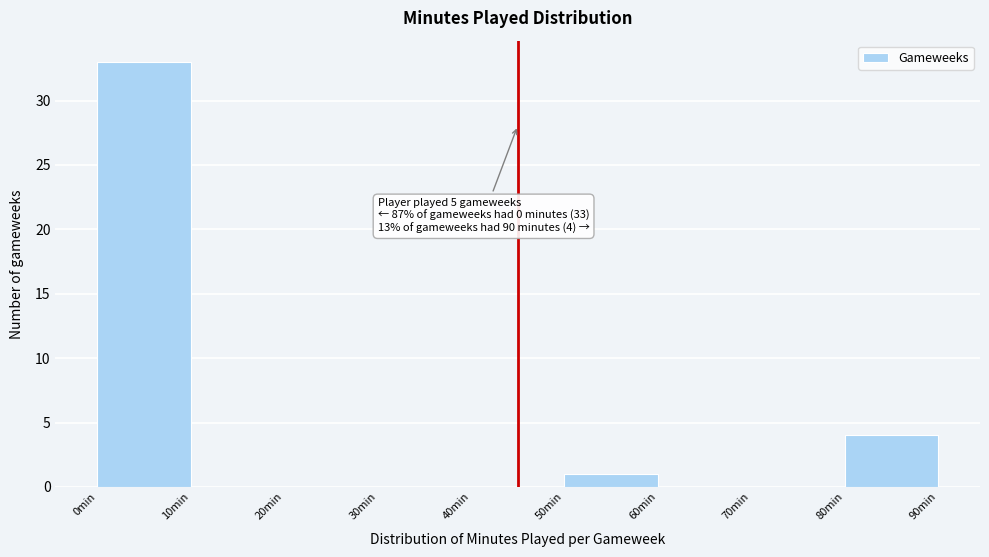

Over which range of the x-axis is the bar tallest?

0 to 10